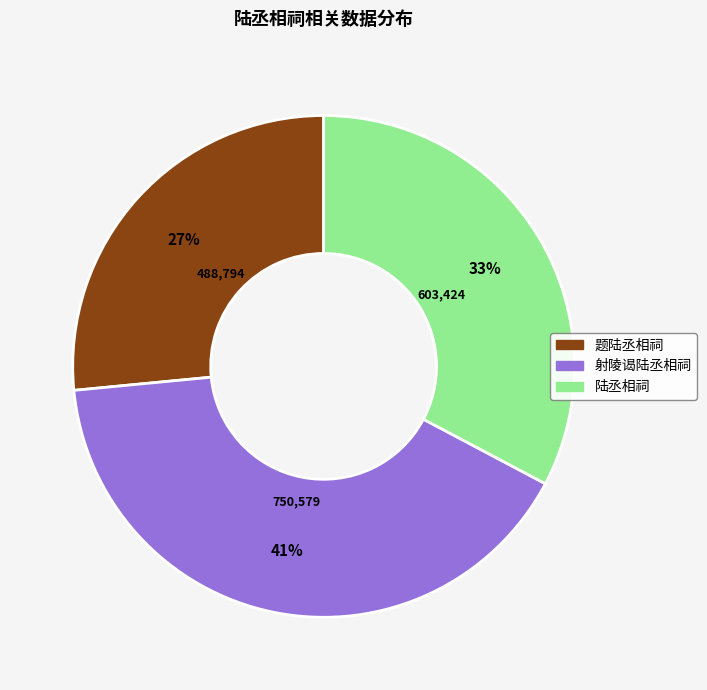

Do 陆丞相祠 and 题陆丞相祠 together represent more than half of the pie?

Yes